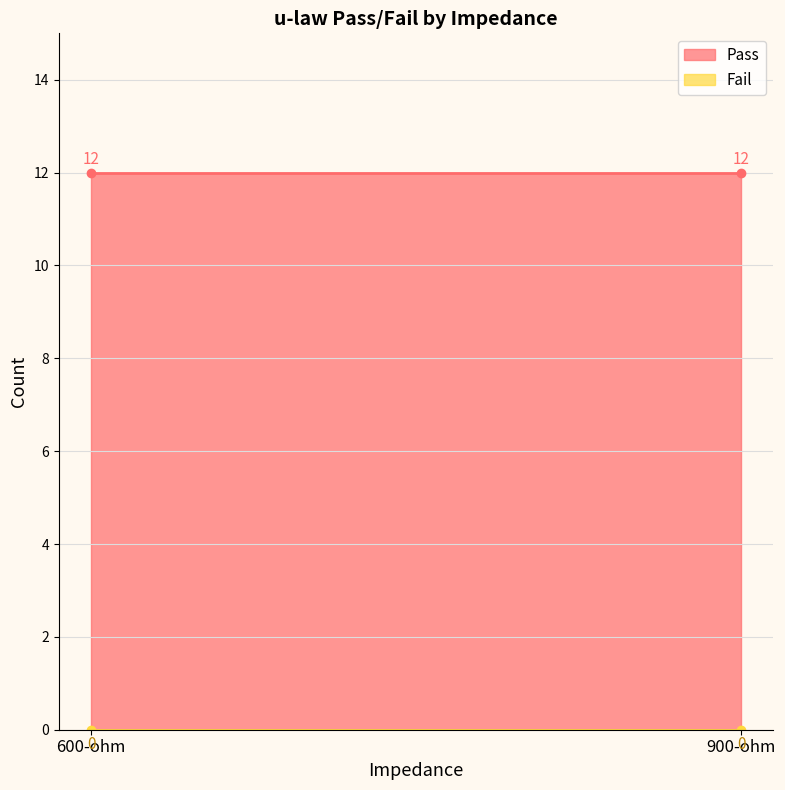

What is the sum of all Pass values?

24